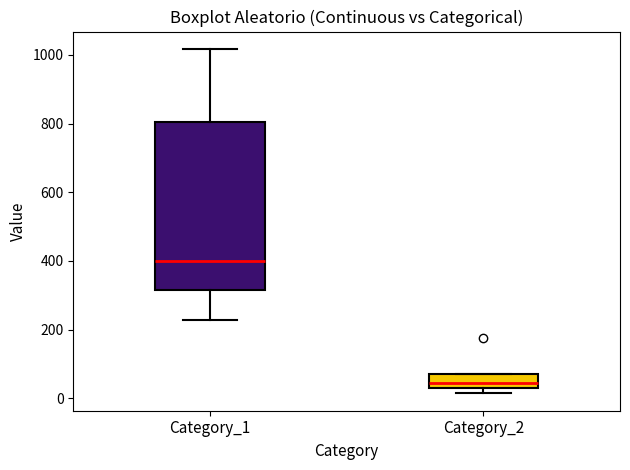

Which box is the tallest, from its lower edge to its upper edge?

Category_1